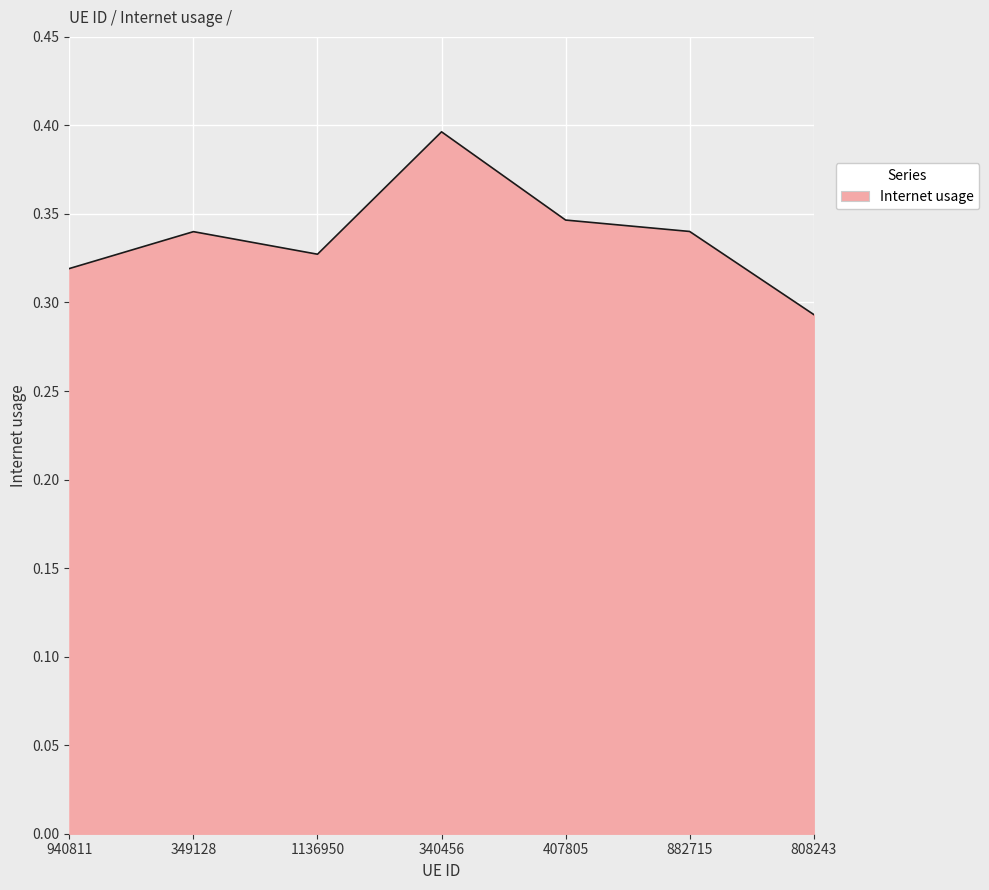

What position from the right is 349128?

6